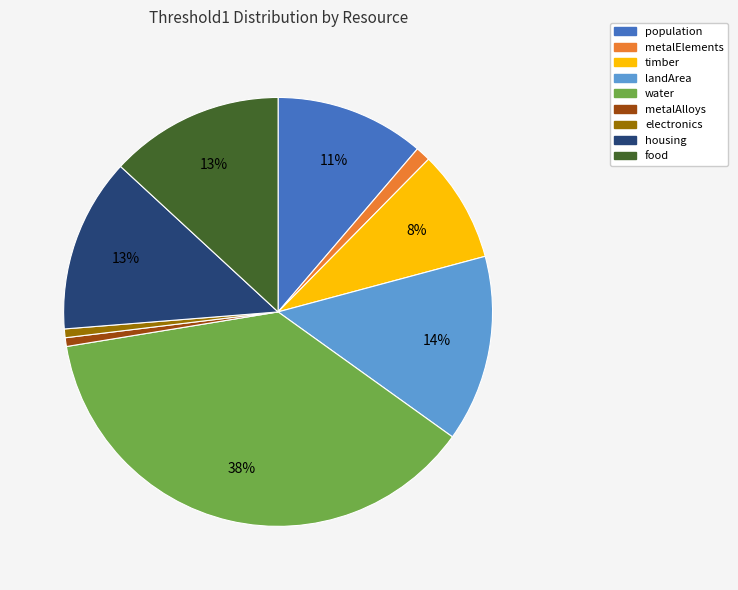

What percentage is the timber slice, to the nearest percent?

8%